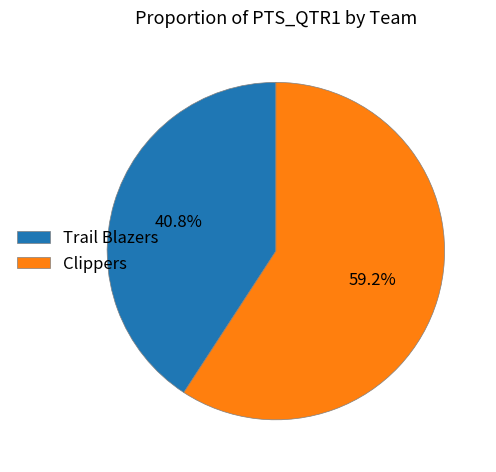

To the nearest percent, what portion does Trail Blazers represent?

41%